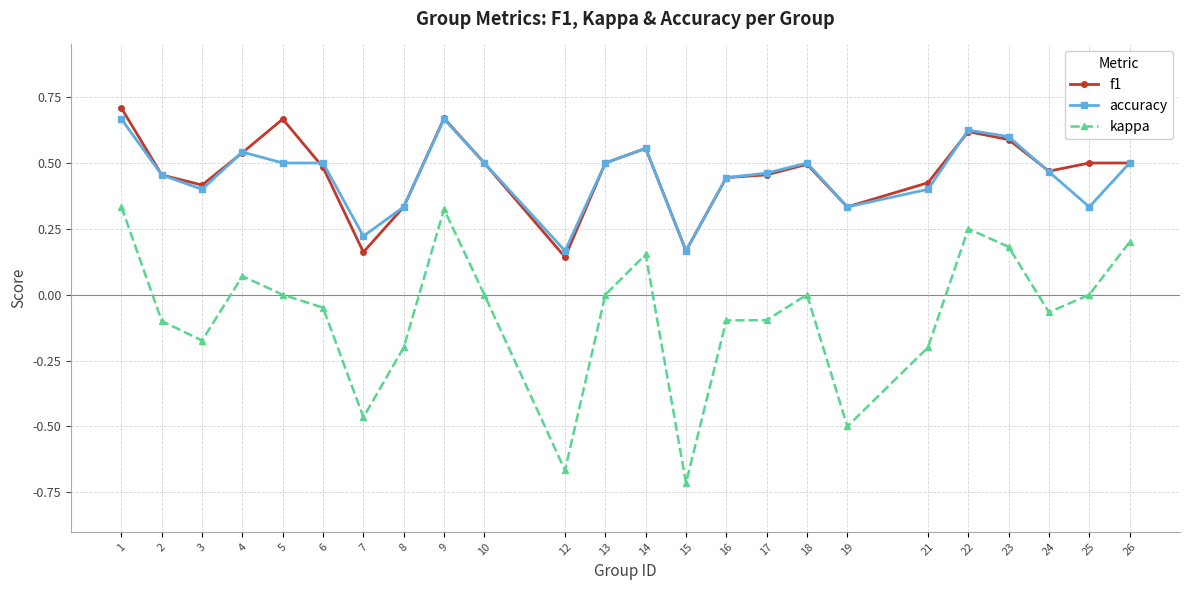

What are all the series names shown in the legend?

f1, accuracy, kappa